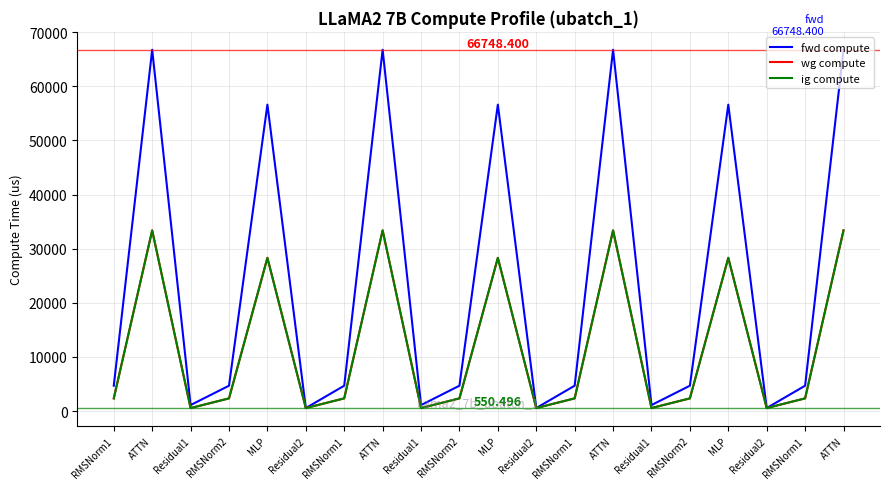

Reading left to right, transcribe all the data shown in this chart.

fwd compute: 4679.2	66748.4	1101.0	4679.2	56610.0	550.5	4679.2	66748.4	1101.0	4679.2	56610.0	550.5	4679.2	66748.4	1101.0	4679.2	56610.0	550.5	4679.2	66748.4
wg compute: 2339.6	33374.2	550.5	2339.6	28305.0	550.5	2339.6	33374.2	550.5	2339.6	28305.0	550.5	2339.6	33374.2	550.5	2339.6	28305.0	550.5	2339.6	33374.2
ig compute: 2339.6	33374.2	550.5	2339.6	28305.0	550.5	2339.6	33374.2	550.5	2339.6	28305.0	550.5	2339.6	33374.2	550.5	2339.6	28305.0	550.5	2339.6	33374.2